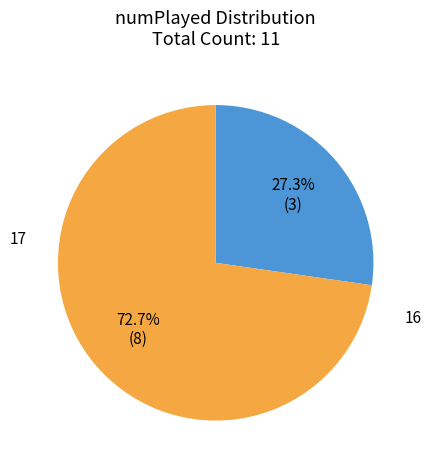

To the nearest percent, what is the combined percentage of 16 and 17?

100%